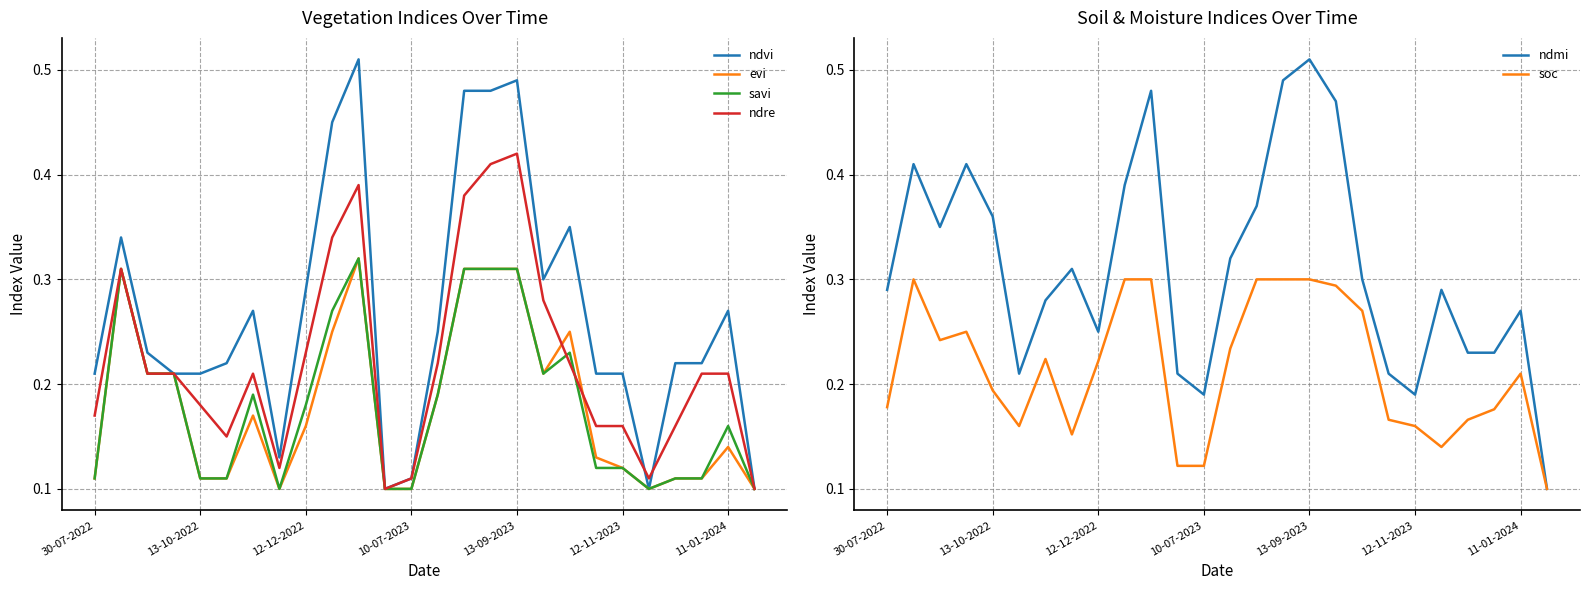

What is the average value of the ndre series?

0.2